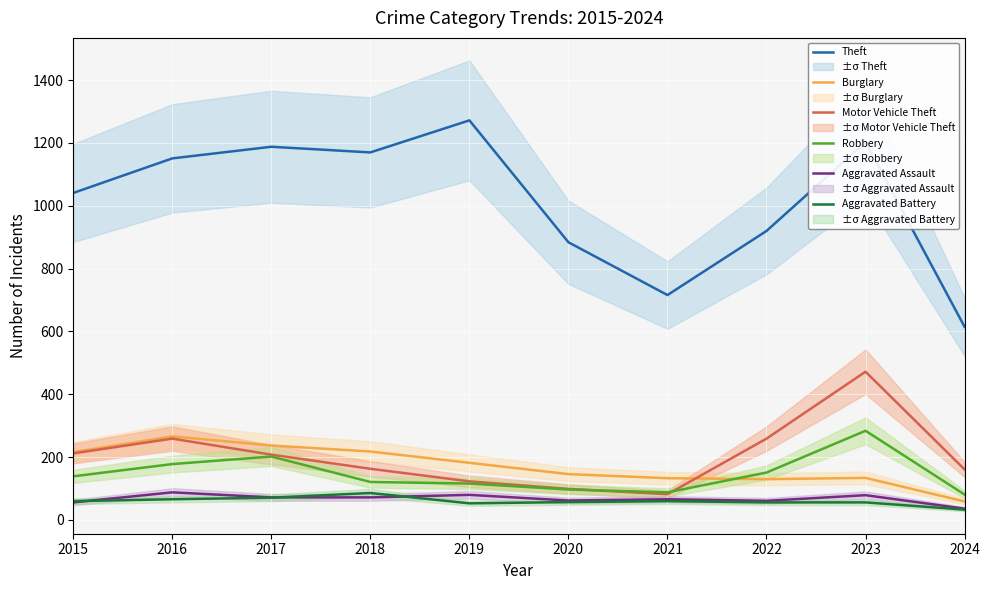

How many values in the Aggravated Assault series exceed 72?

3